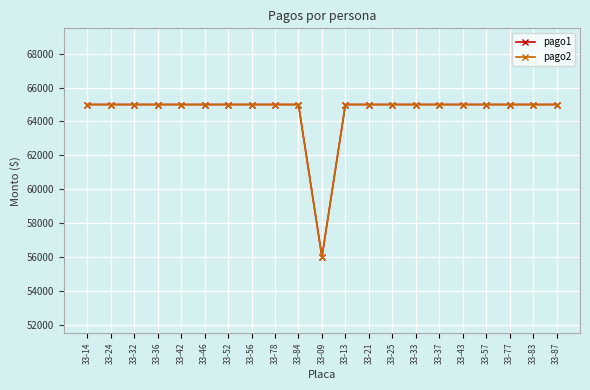

At which label is pago1 closest to 60500?

33-14